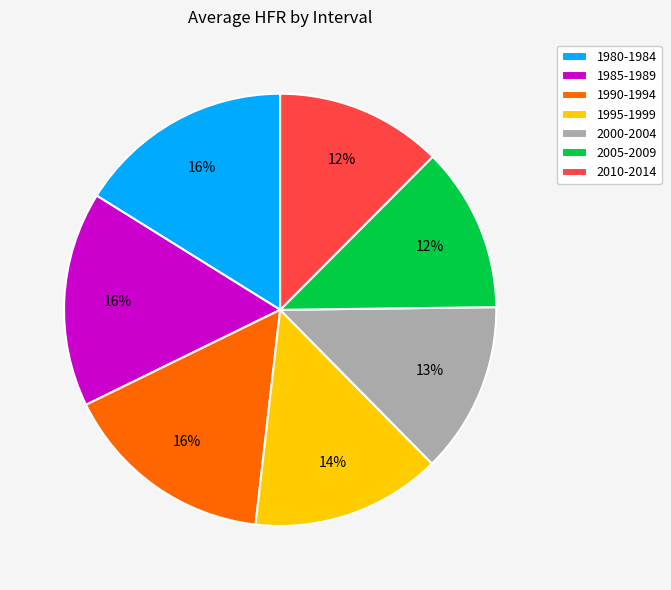

True or false: 1980-1984 accounts for 6% of the total.

False